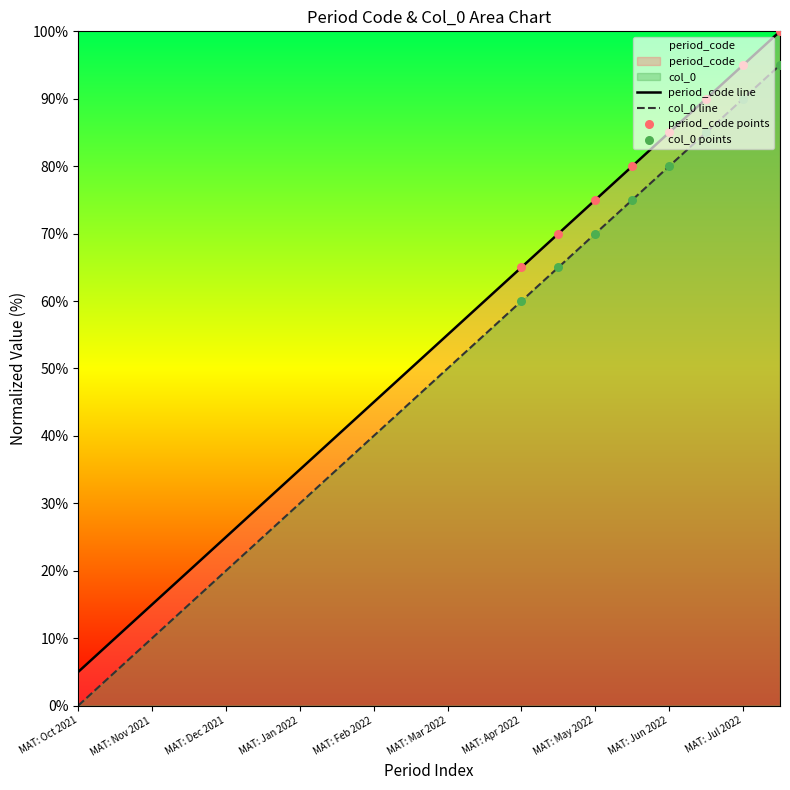

Which series has the widest spread of Y values?

col_0